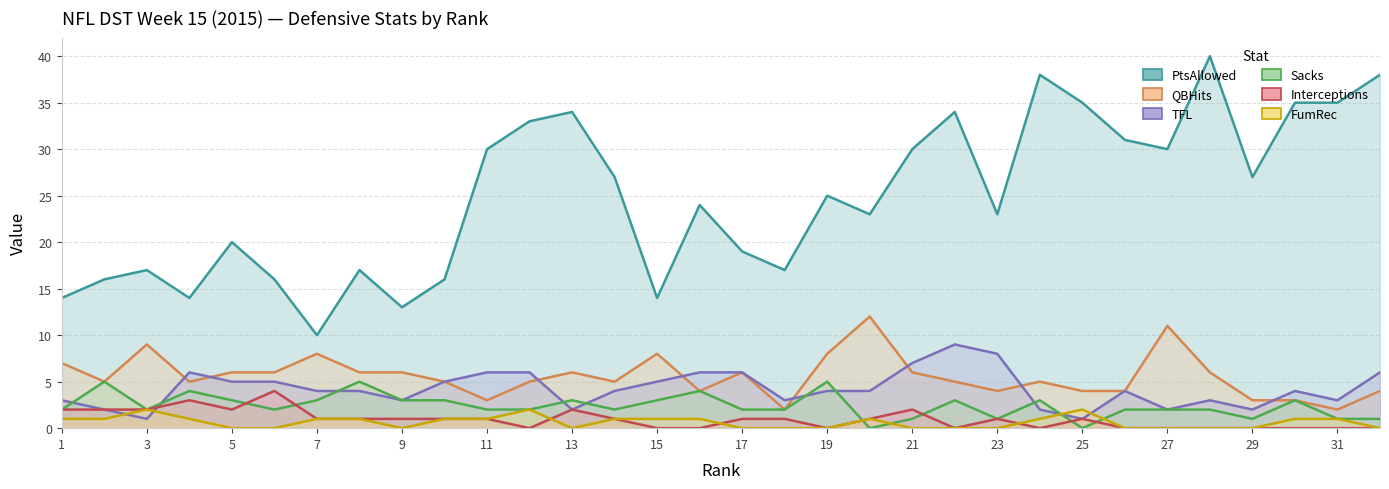

Between 26 and 27, which is larger?

26